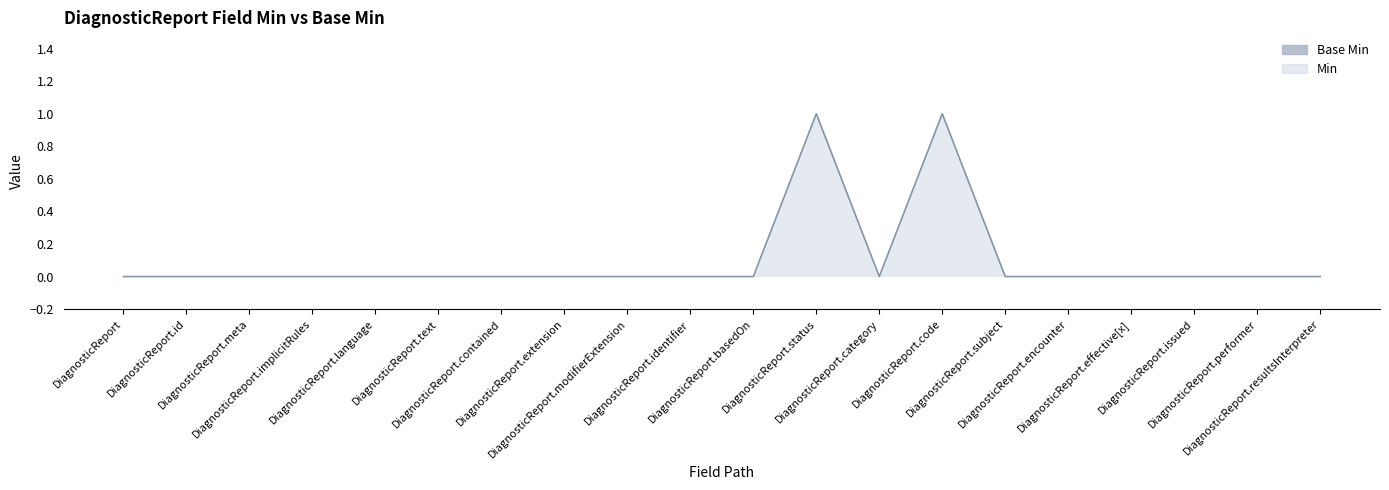

What is the difference between the second highest and second lowest values in the Min series?

1